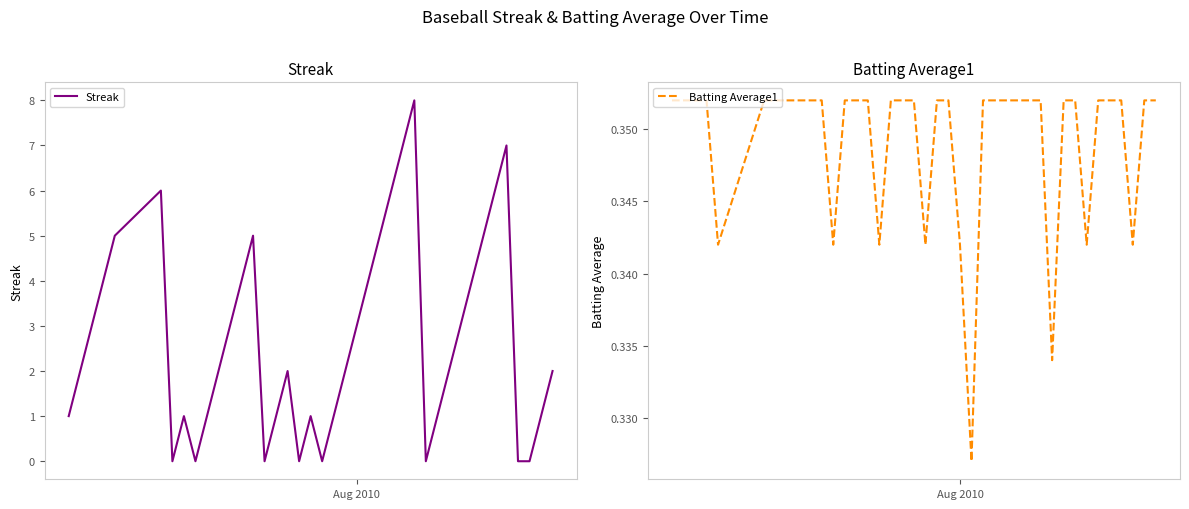

Does the chart display data point markers on the line(s)?

No